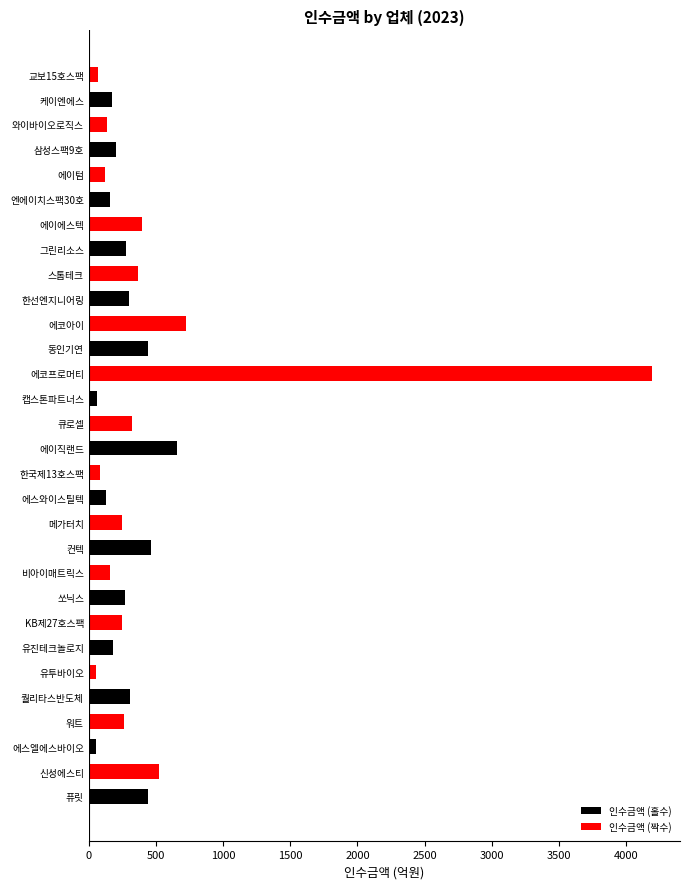

What is the difference between the maximum and minimum values?

4142.6